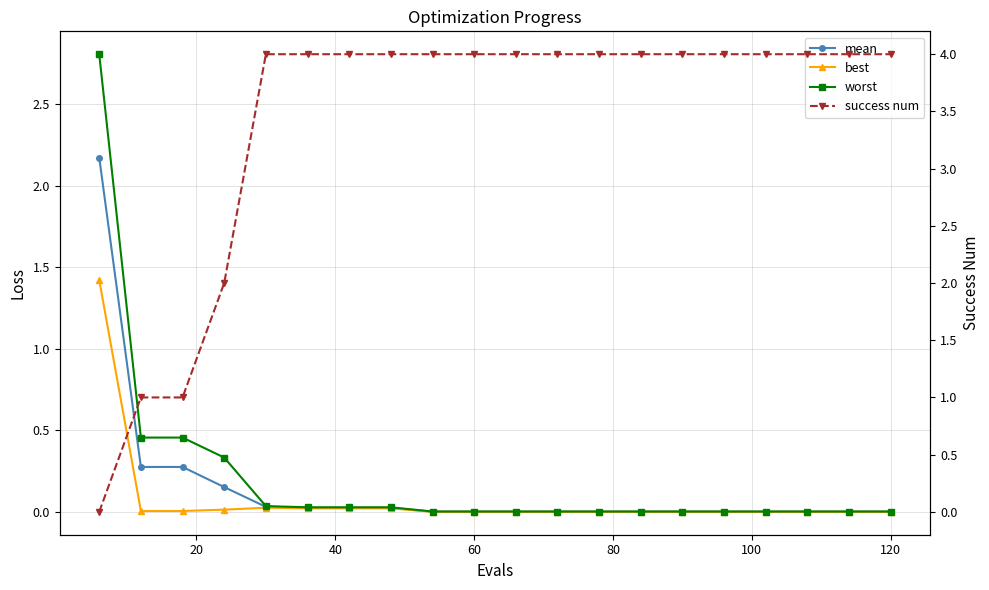

Reading left to right, list all the values displayed in this chart.

mean: 2.2	0.3	0.3	0.2	0.0	0.0	0.0	0.0	0.0	0.0	0.0	0.0	0.0	0.0	0.0	0.0	0.0	0.0	0.0	0.0
best: 1.4	0.0	0.0	0.0	0.0	0.0	0.0	0.0	0.0	0.0	0.0	0.0	0.0	0.0	0.0	0.0	0.0	0.0	0.0	0.0
worst: 2.8	0.5	0.5	0.3	0.0	0.0	0.0	0.0	0.0	0.0	0.0	0.0	0.0	0.0	0.0	0.0	0.0	0.0	0.0	0.0
success num: 0.0	1.0	1.0	2.0	4.0	4.0	4.0	4.0	4.0	4.0	4.0	4.0	4.0	4.0	4.0	4.0	4.0	4.0	4.0	4.0